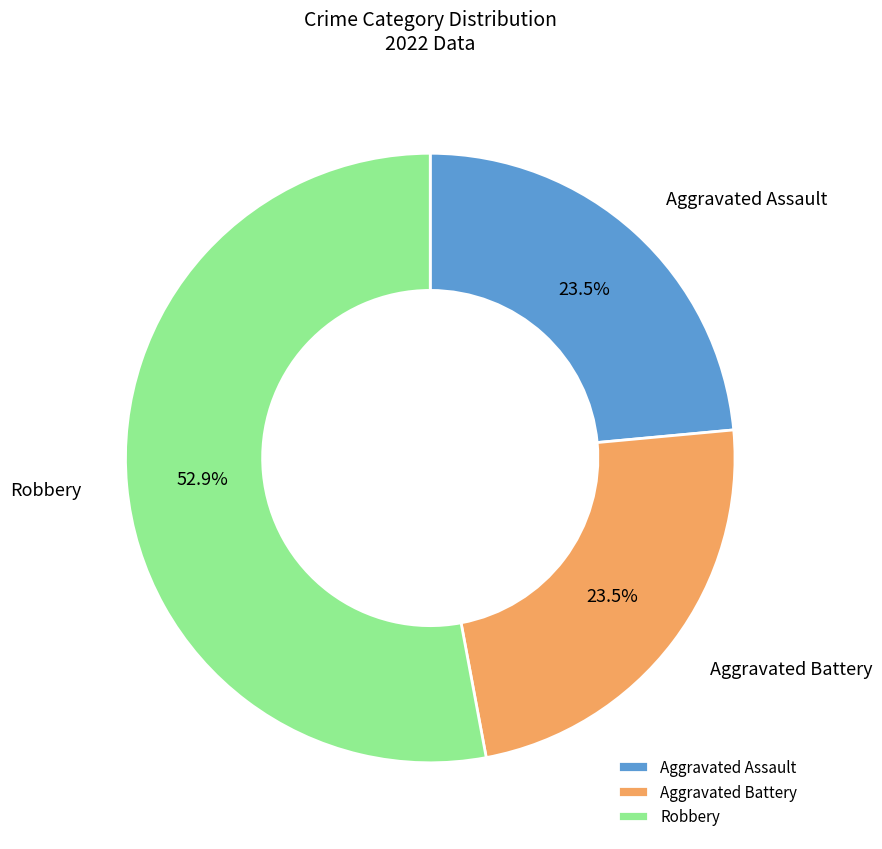

What is the largest slice in the pie chart?

Robbery